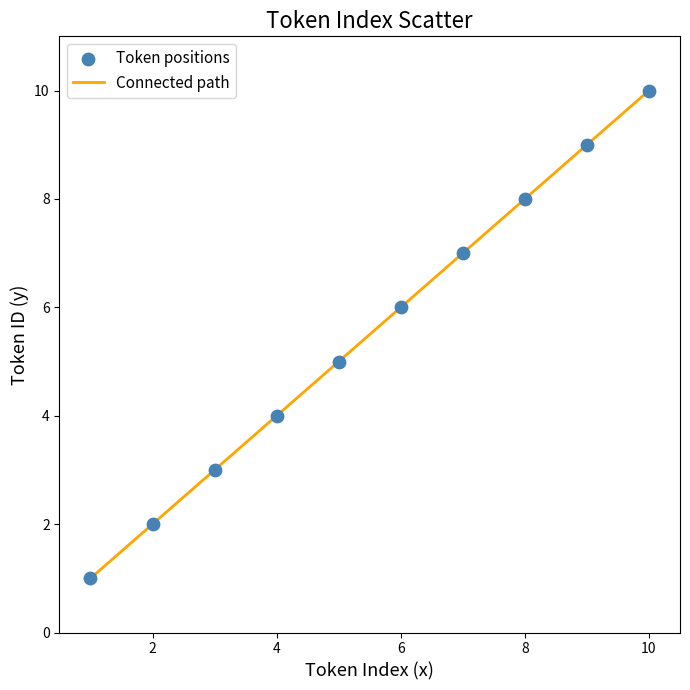

What is the difference between the maximum and minimum values?

9